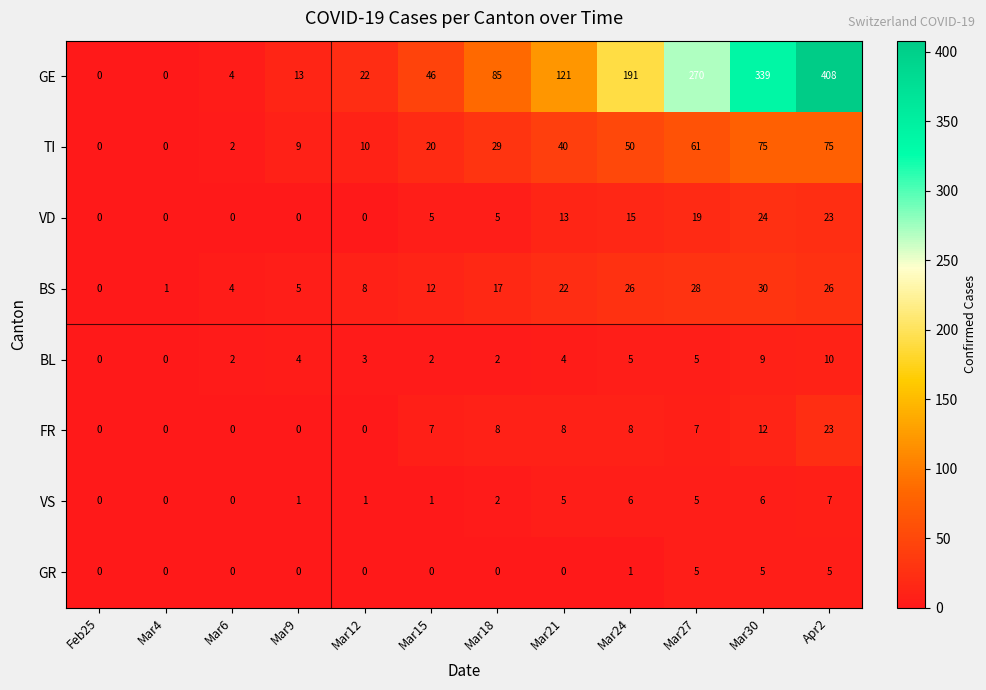

Which series changed the most between Feb25 and Mar24?

GE